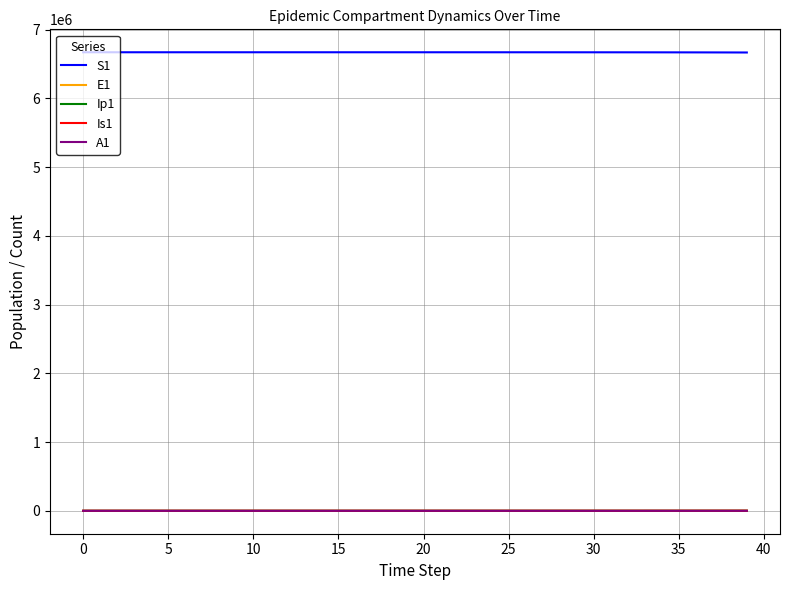

True or false: S1 and E1 intersect in this chart.

False